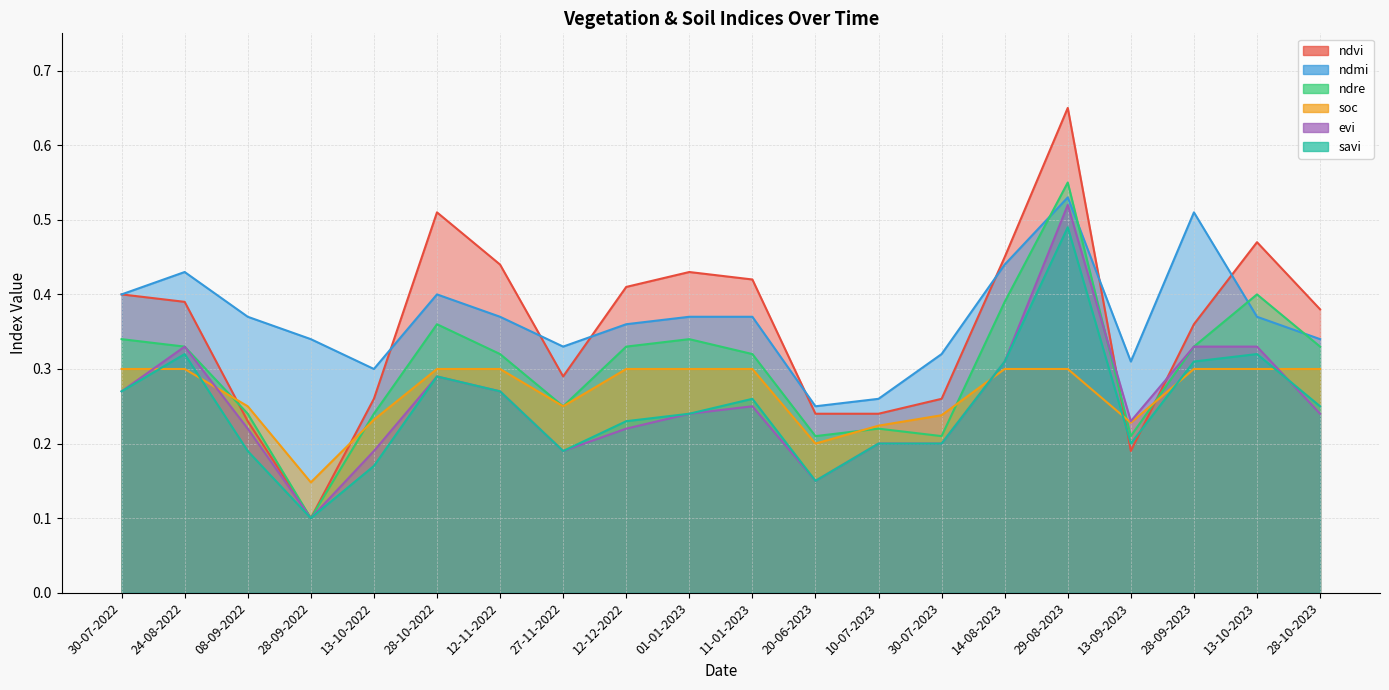

At how many categories does at least one series exceed 0?

20